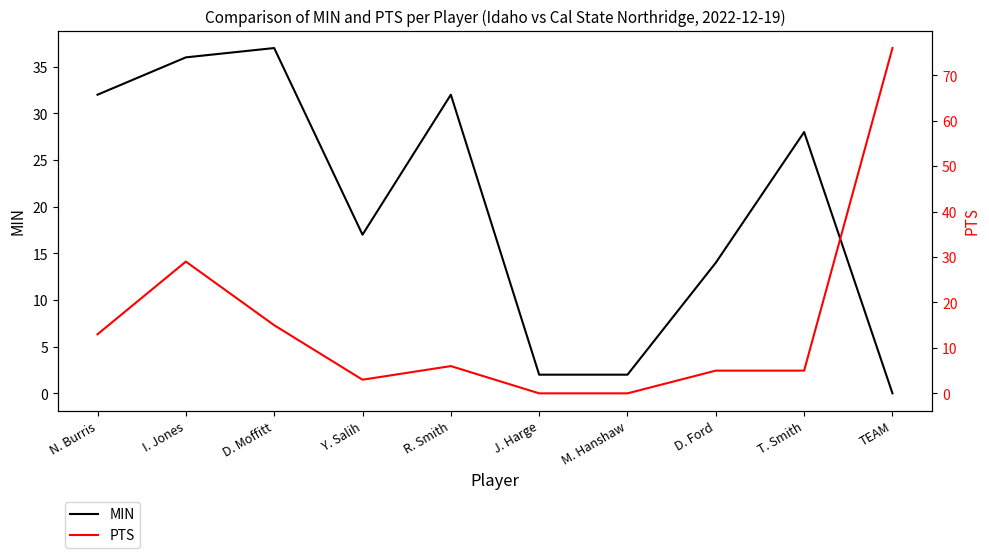

Is this an area chart (filled region under the line)?

No